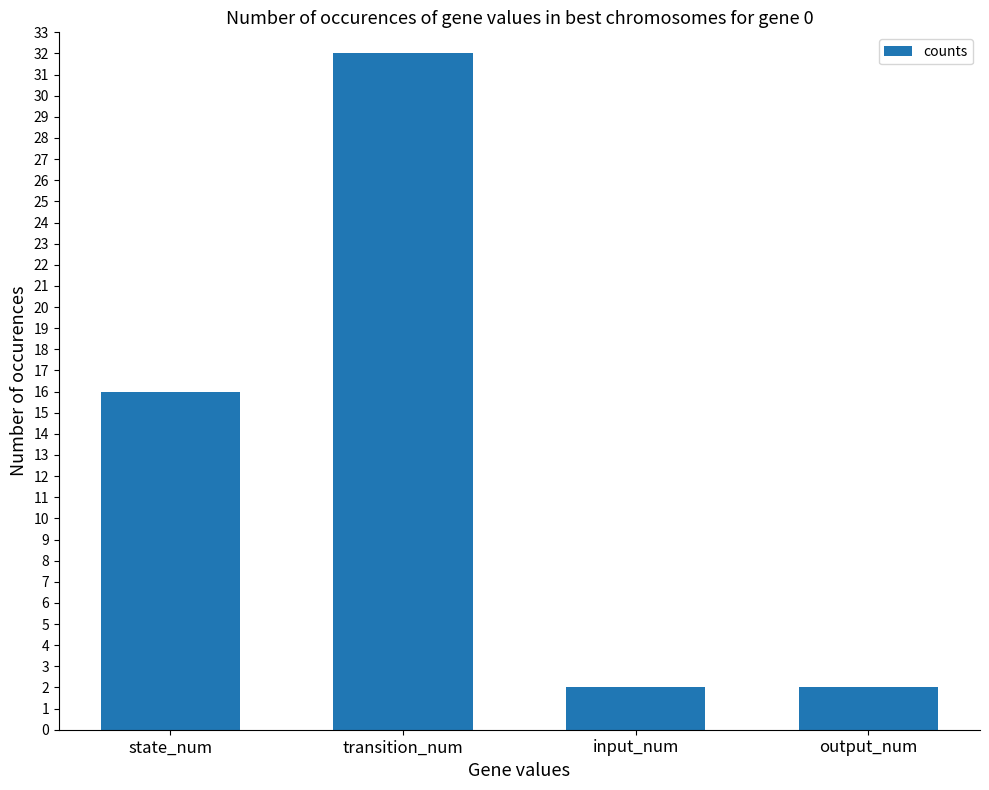

What position from the right is input_num?

2